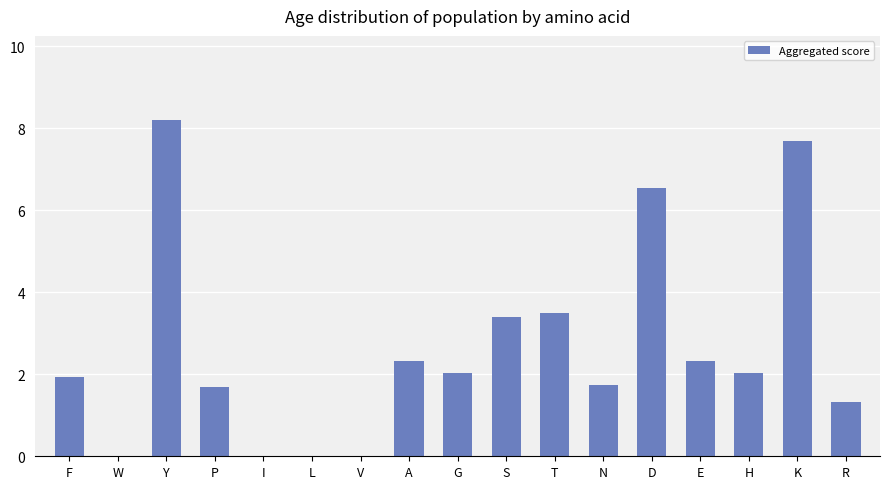

What is the sum of all values?

44.7